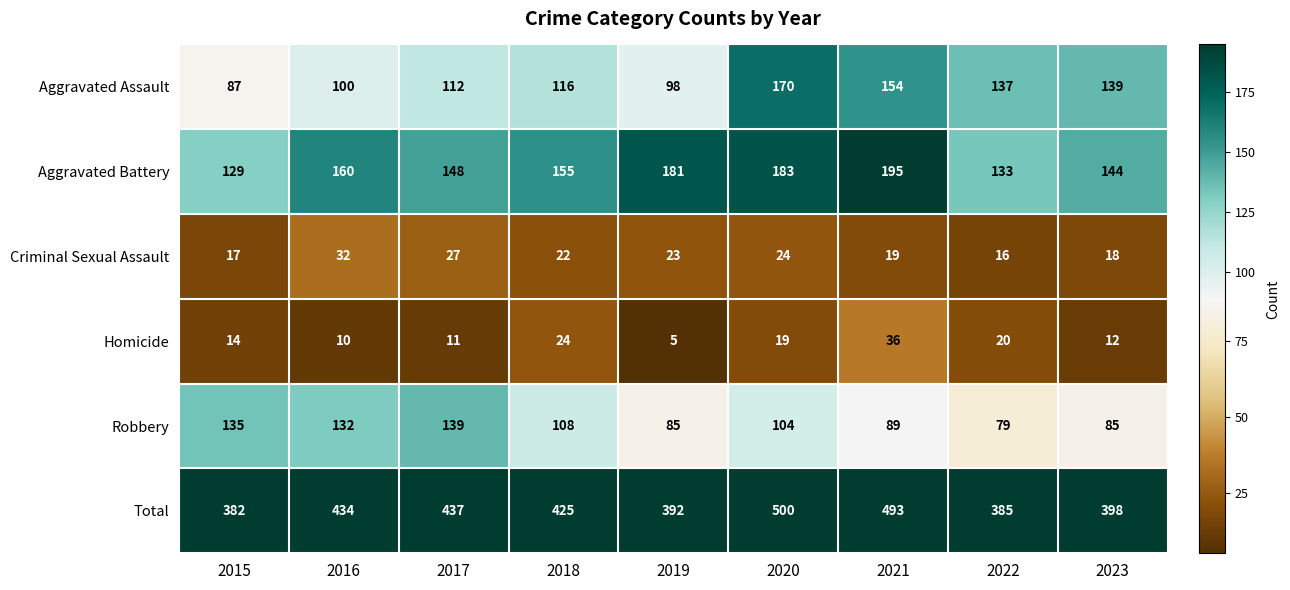

At how many categories does at least one series exceed 213?

9